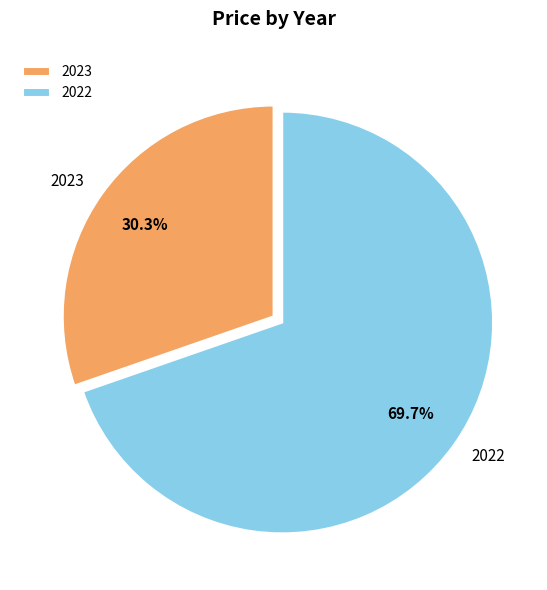

Which slice is the smallest?

2023